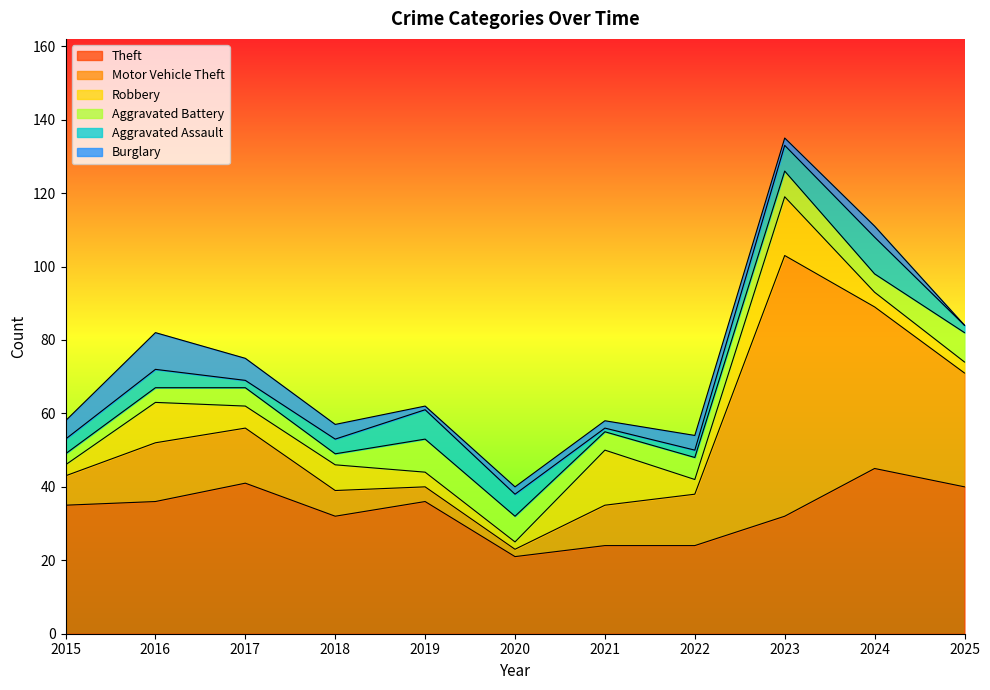

What is the average value of the Aggravated Battery series?

6